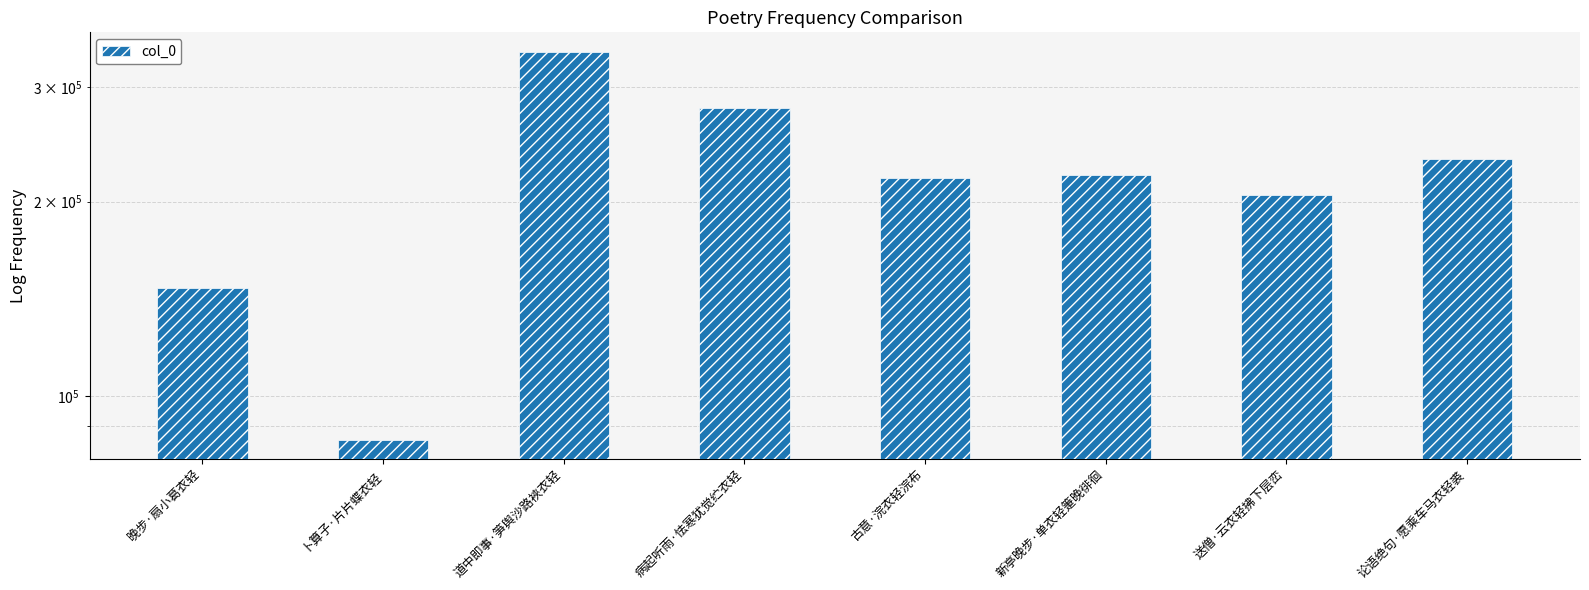

Where does the data first go above 219419?

道中即事·笋舆沙路裌衣轻